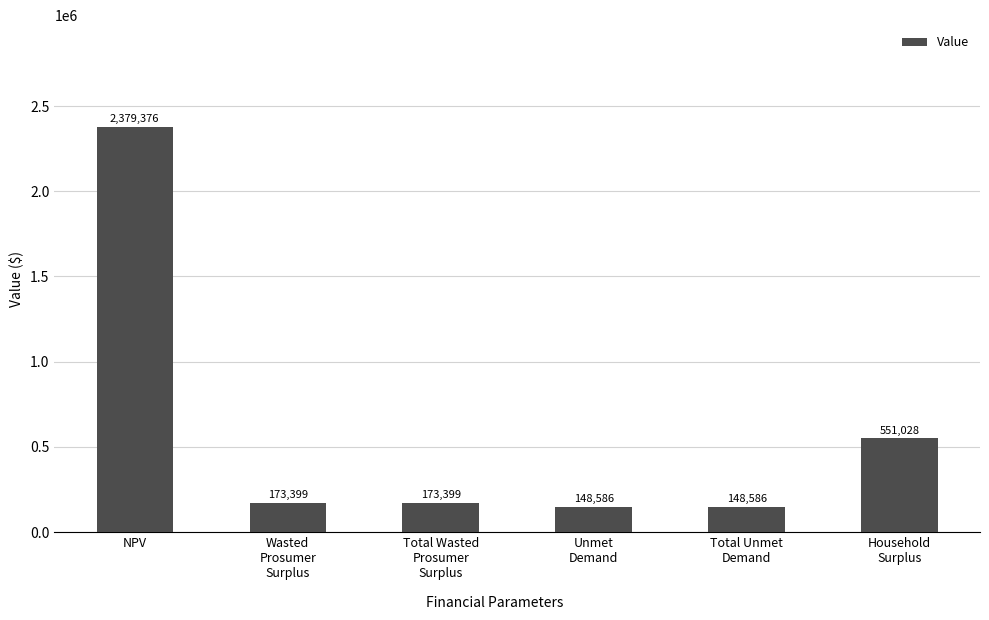

Does the chart contain stacked bars?

No